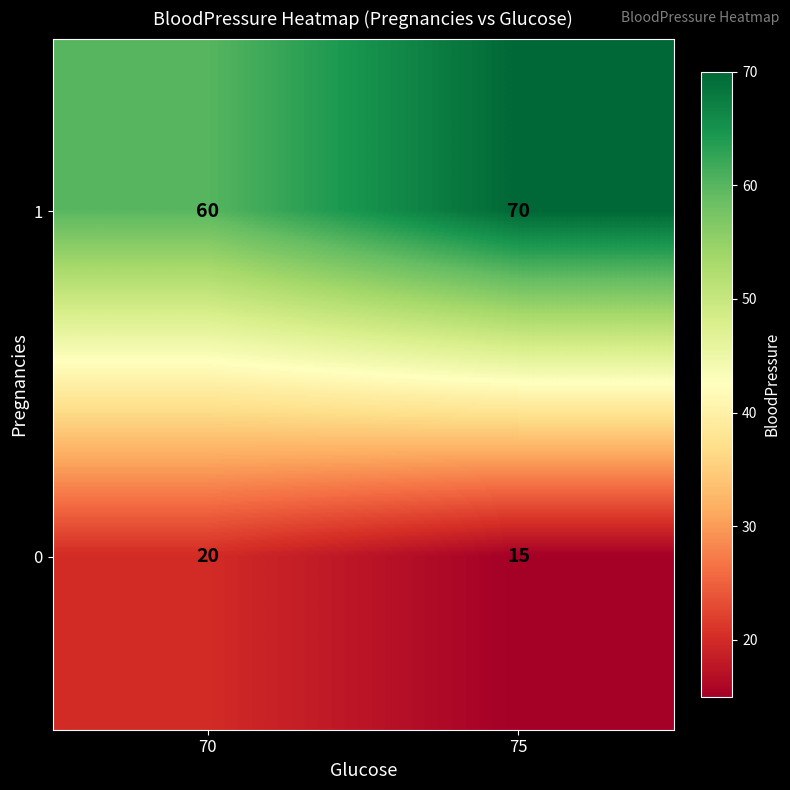

Which series has the largest range (max minus min)?

1